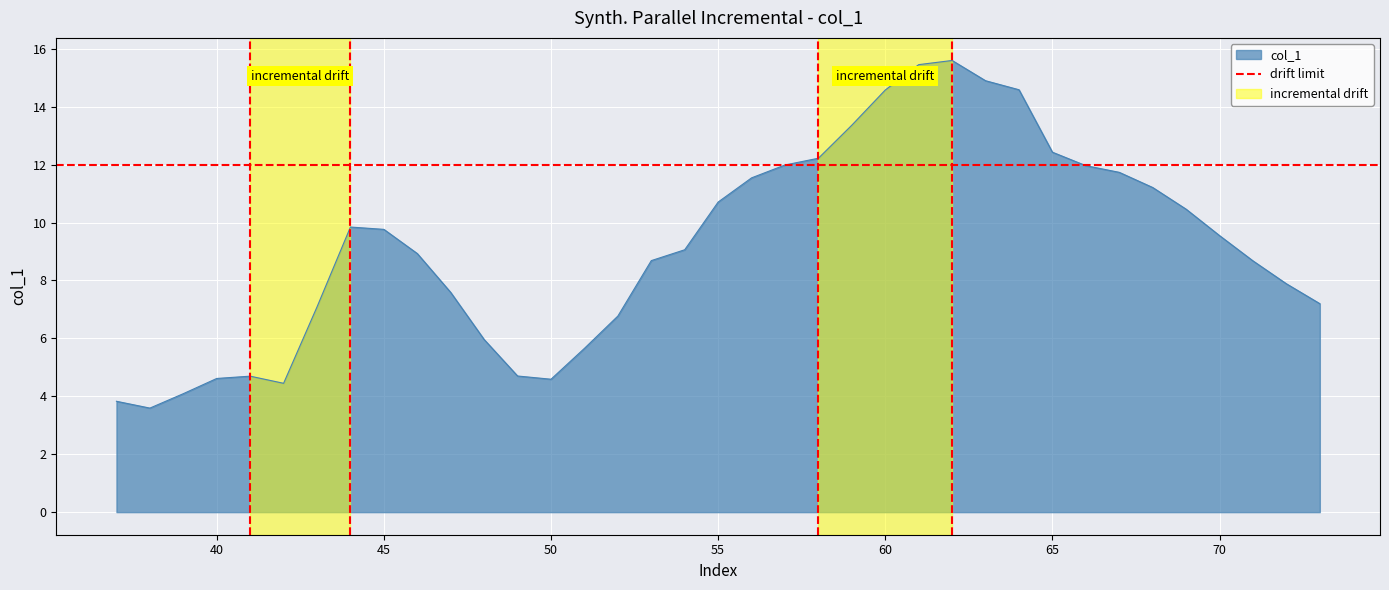

What is the value of the 3rd point from the left?

4.1